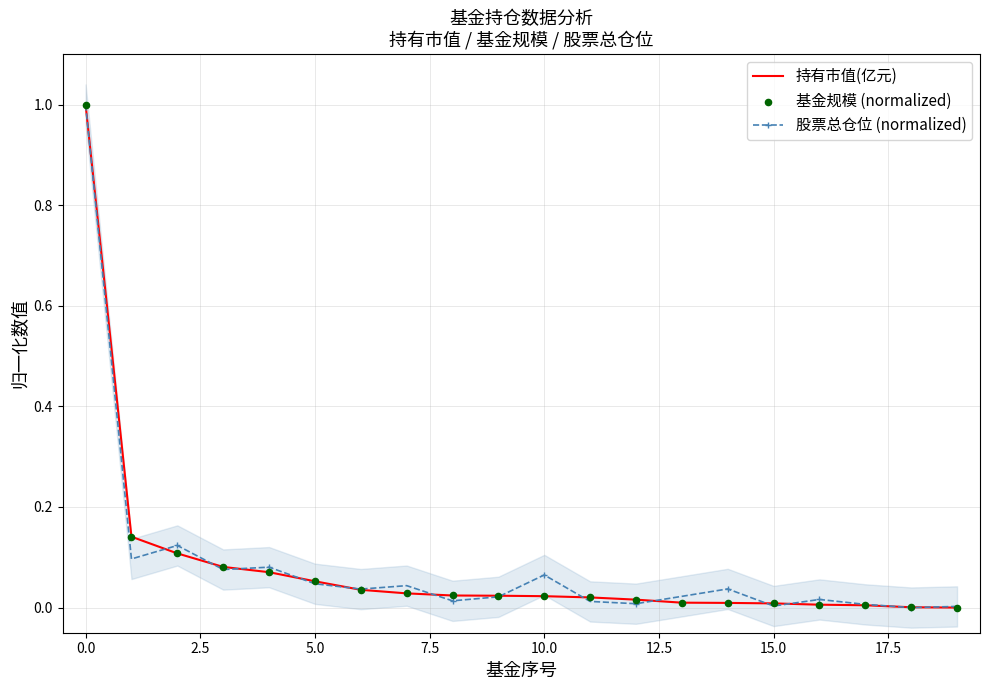

Which series reaches the minimum Y coordinate?

持有市值(亿元)